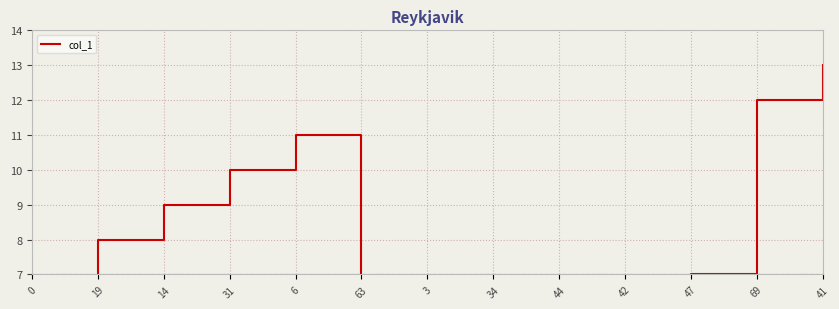

What is the value of the 10th point from the left?

3